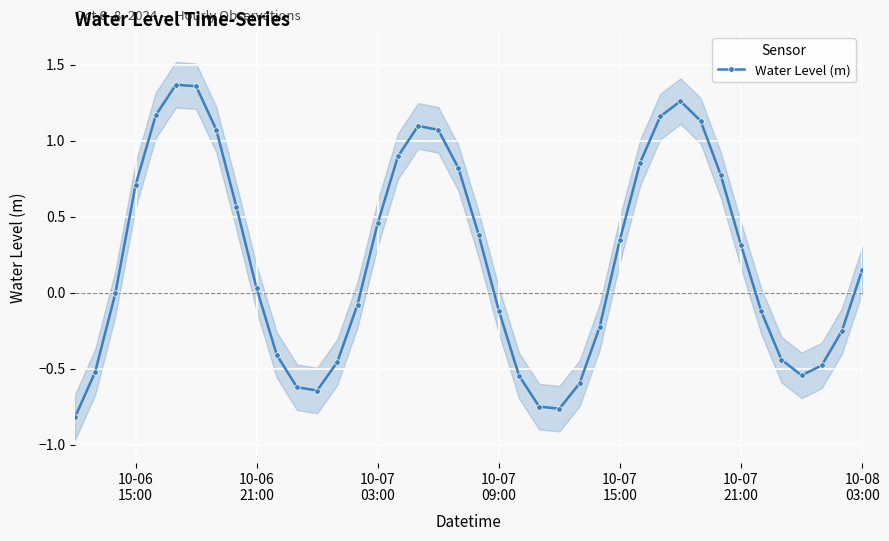

How many data points are less than 0?

19